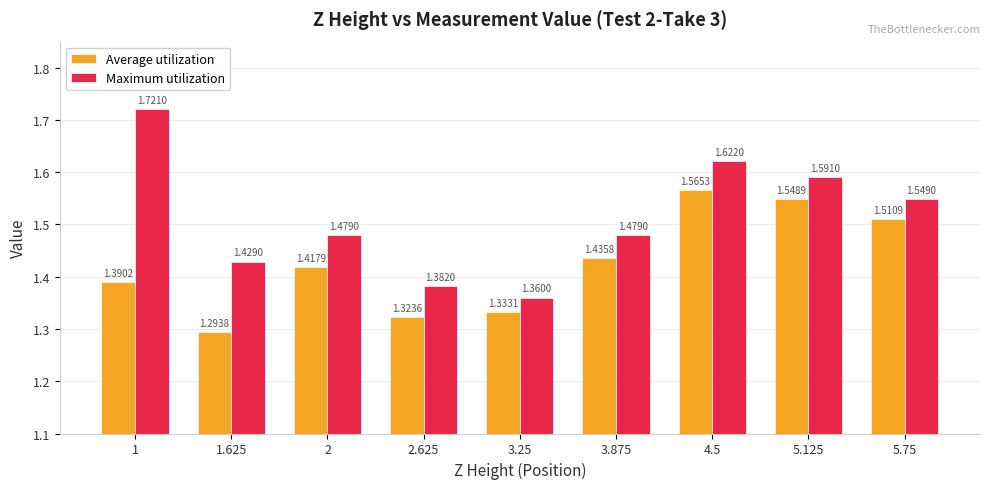

List the labels in order of Average utilization value, largest first.

4.5, 5.125, 5.75, 3.875, 2, 1, 3.25, 2.625, 1.625